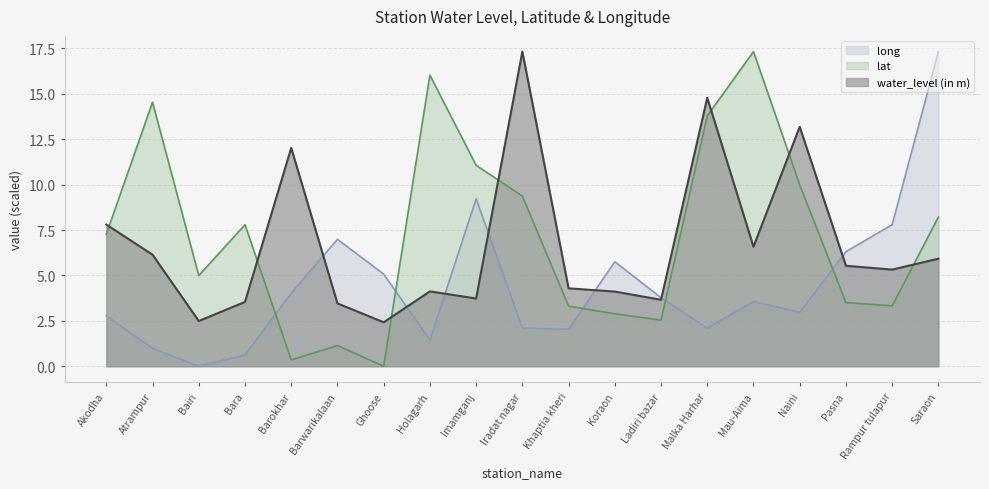

How many distinct data groups are displayed?

3